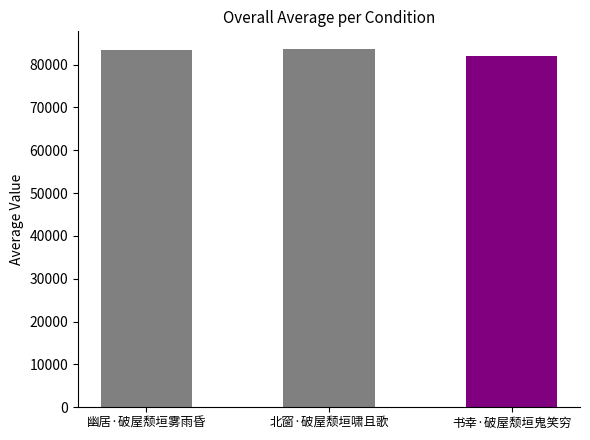

What is the label of the 1st bar from the right?

书幸·破屋颓垣鬼笑穷